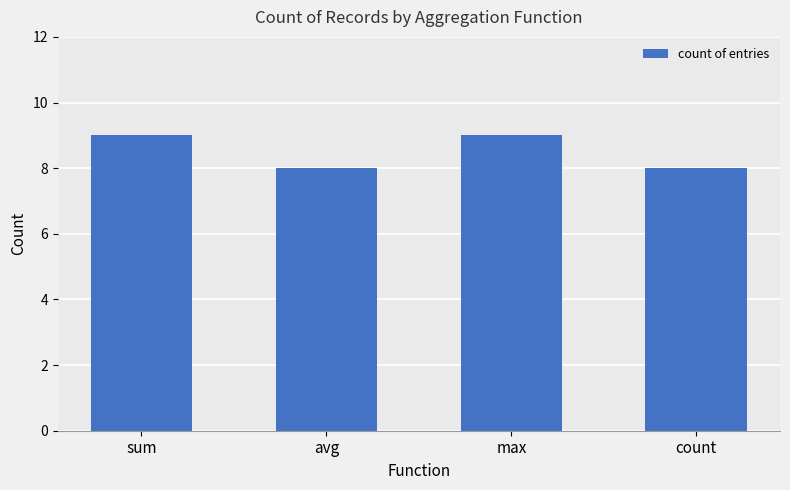

What is the sum of all values?

34